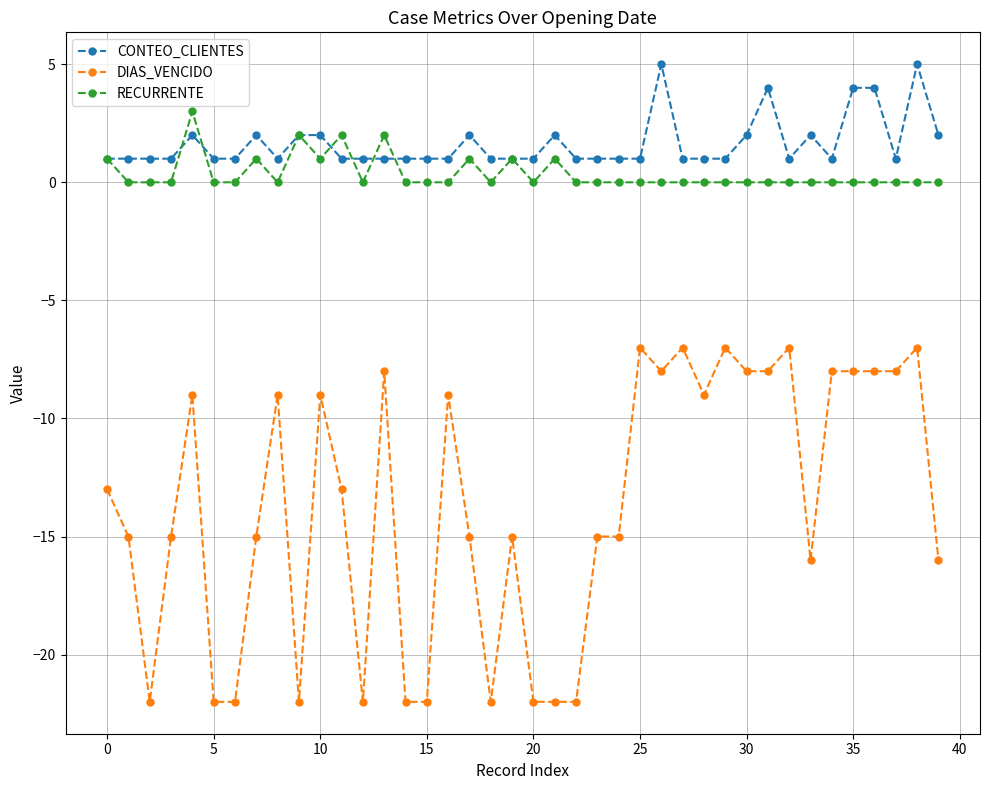

Which series has the largest total across all categories?

CONTEO_CLIENTES